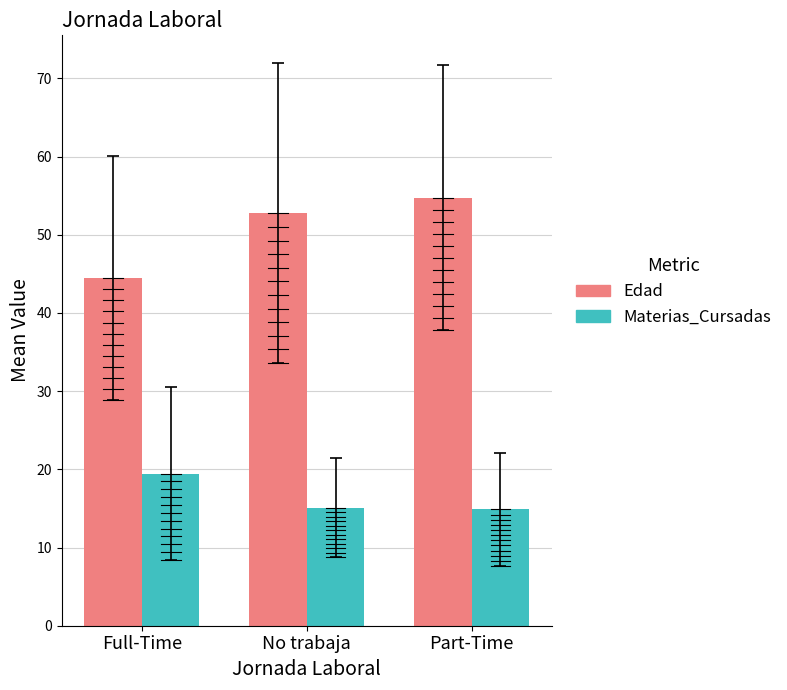

Does the chart contain stacked bars?

No